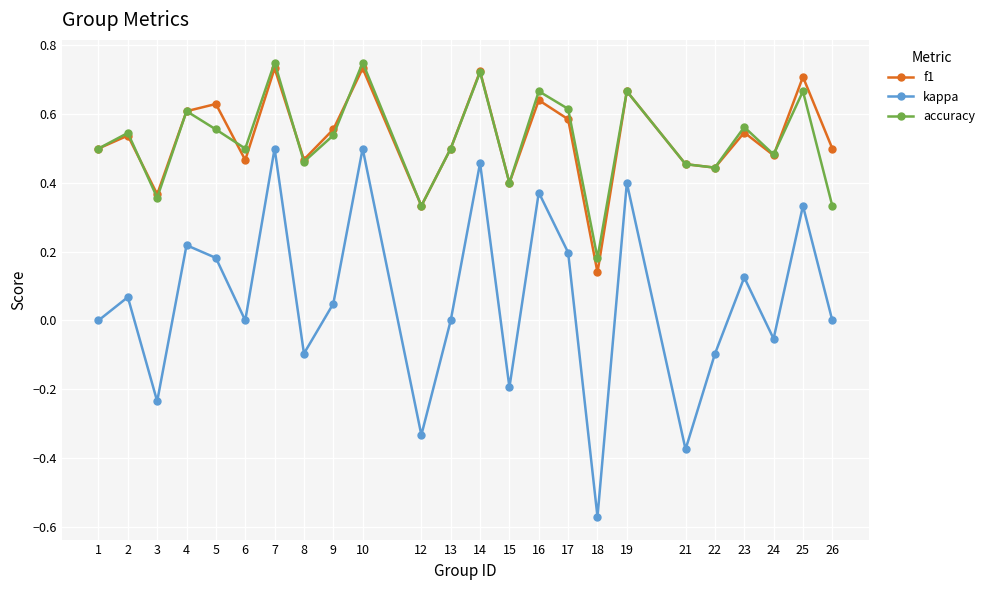

Is the value of kappa at 23 greater than the value of f1 at 21?

No